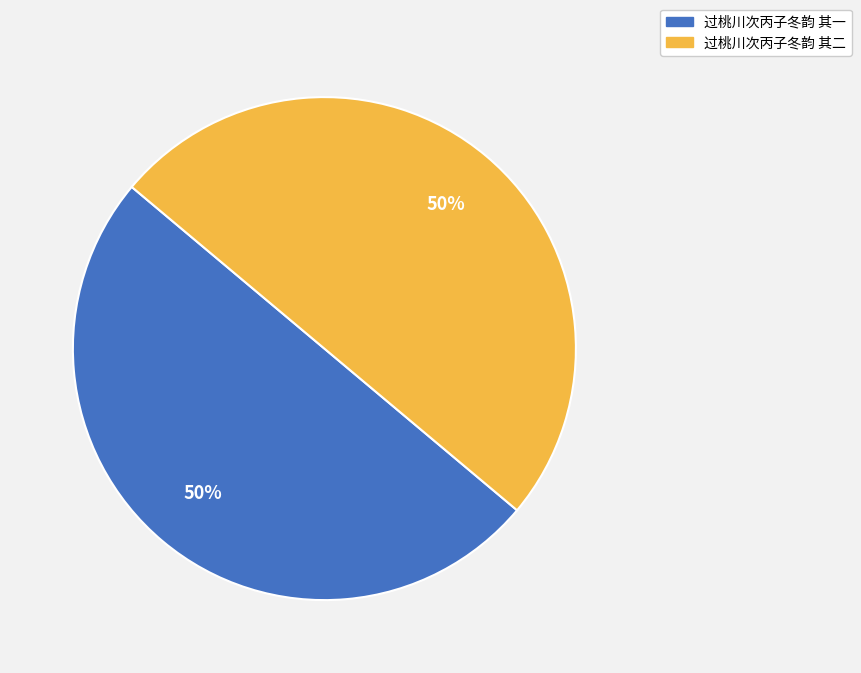

Do 过桃川次丙子冬韵 其一 and 过桃川次丙子冬韵 其二 together represent more than half of the pie?

Yes